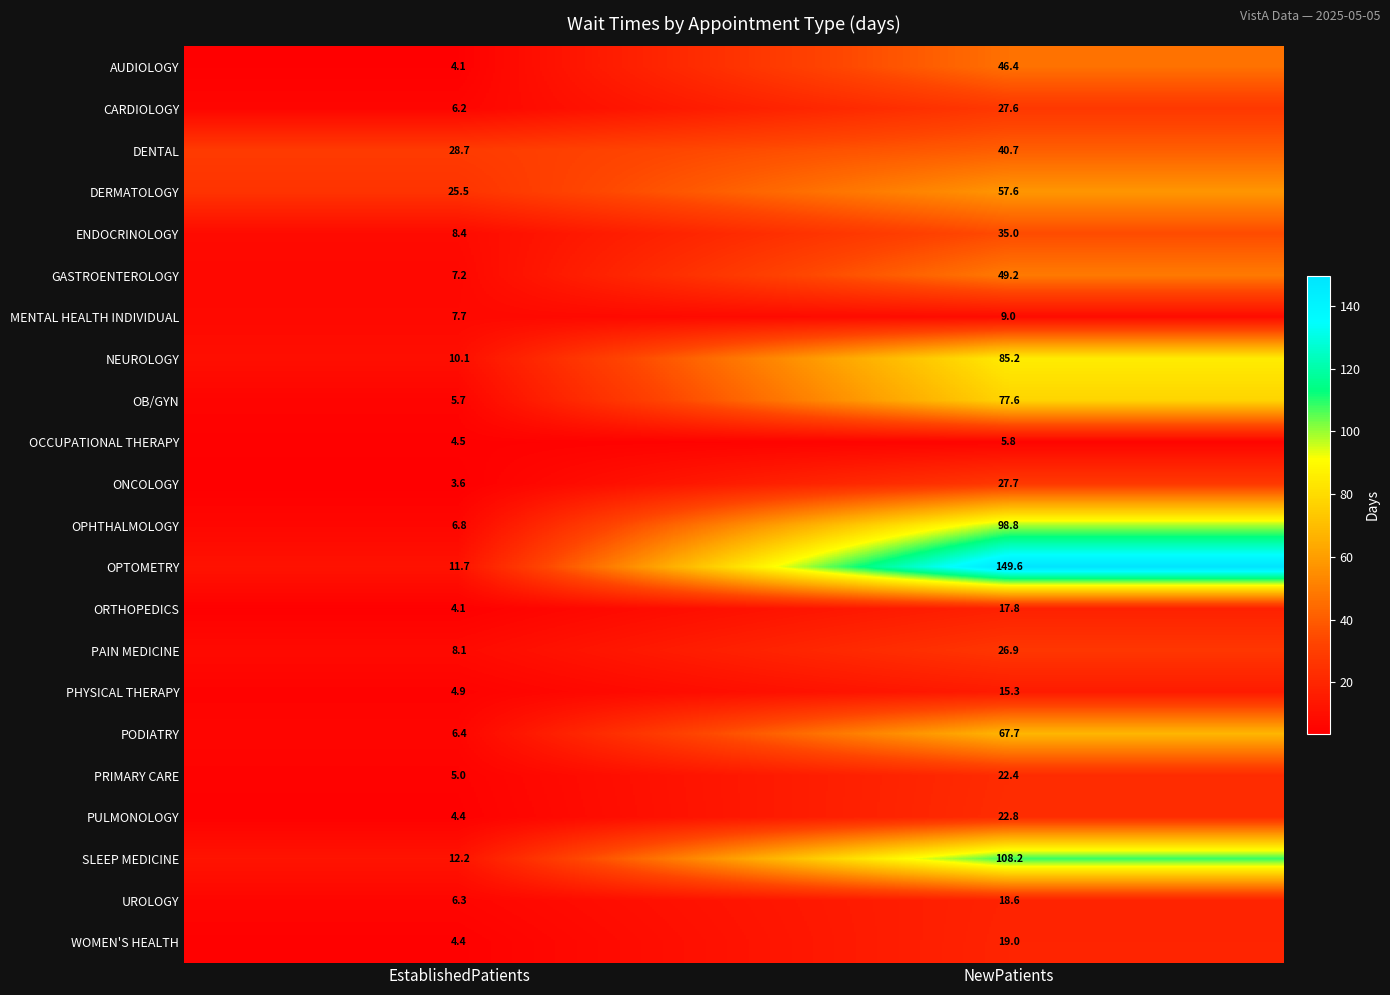

Which series has the widest spread of values?

OPTOMETRY